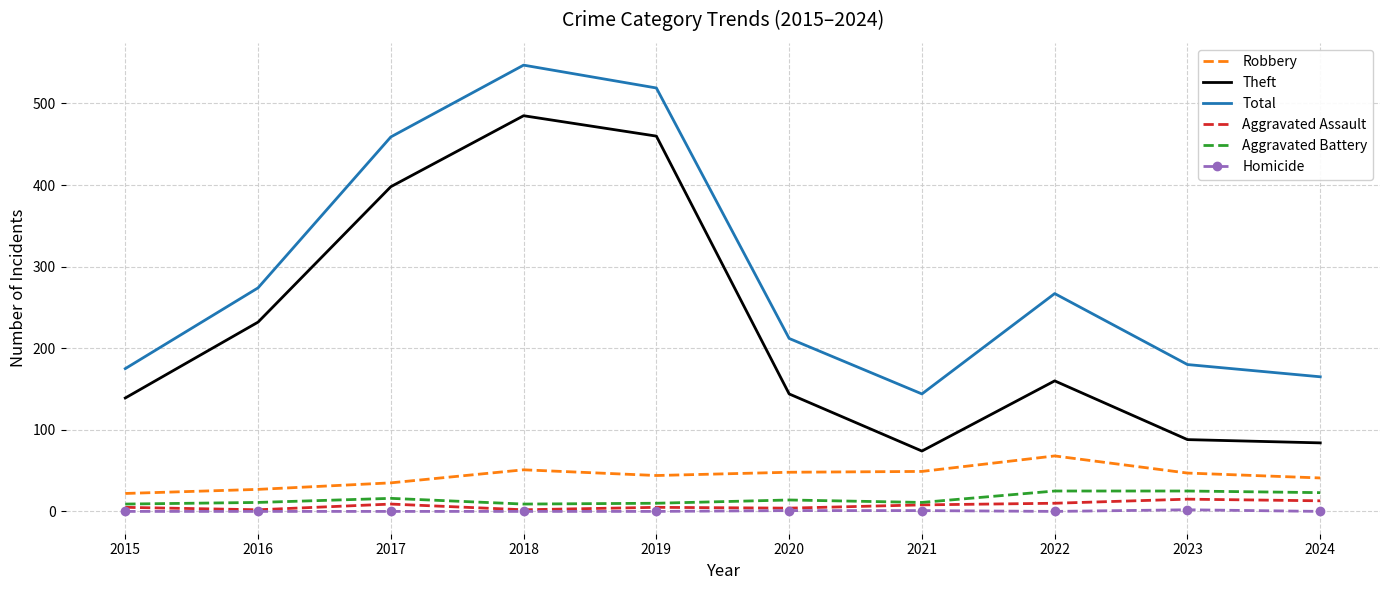

True or false: Homicide and Aggravated Battery intersect in this chart.

False